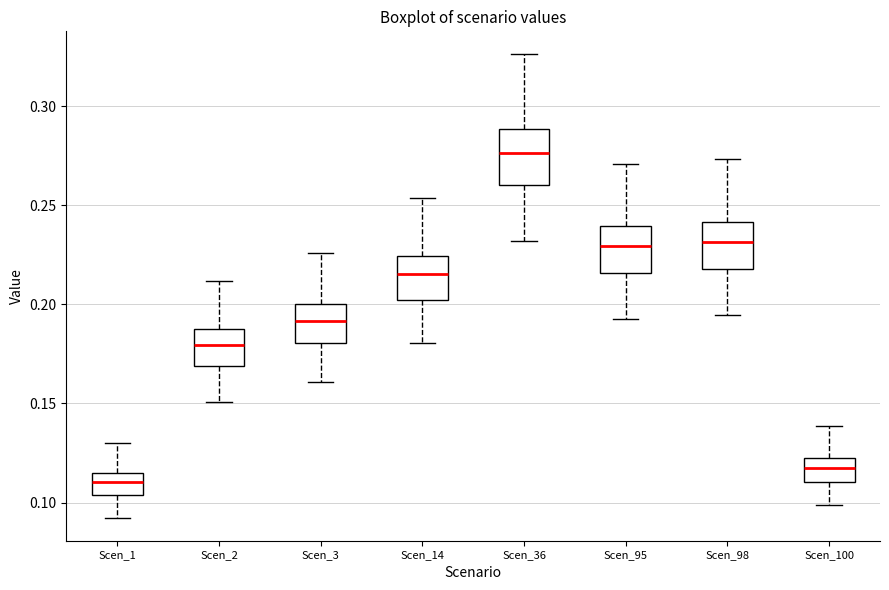

Which box's median line is the lowest?

Scen_1